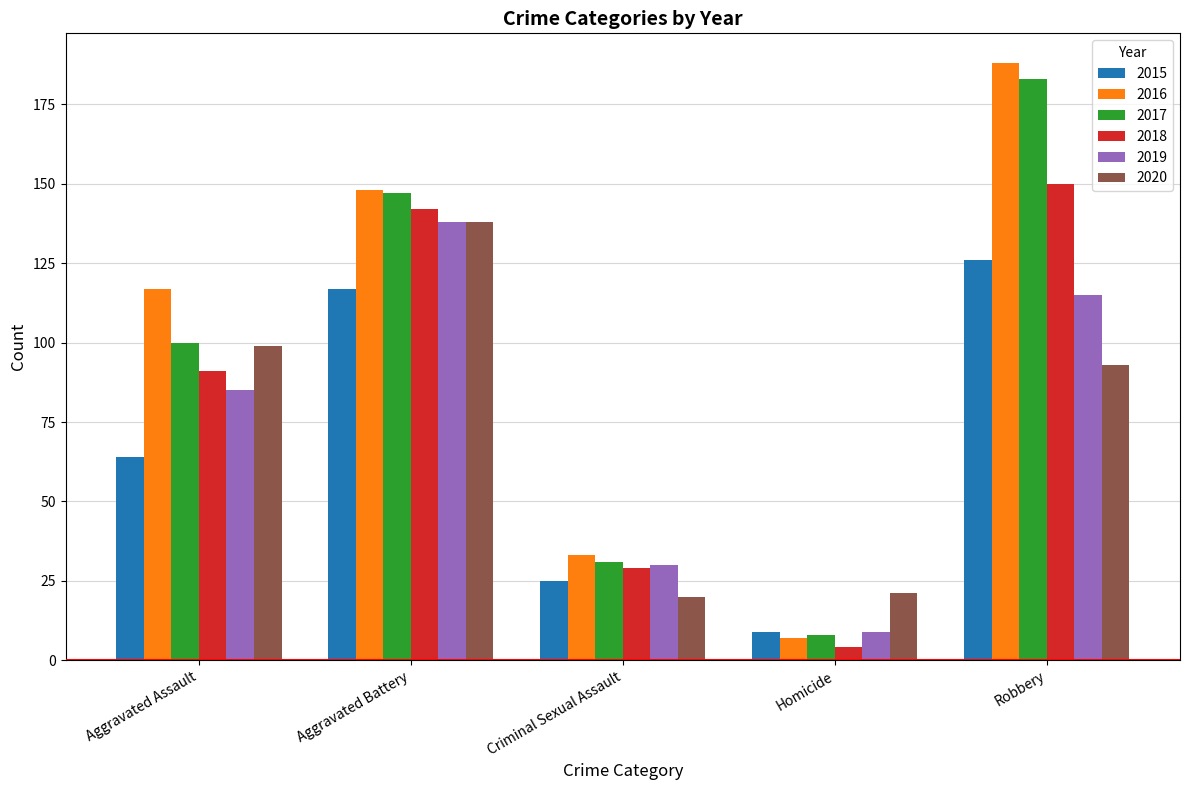

How many bars are there in total?

30